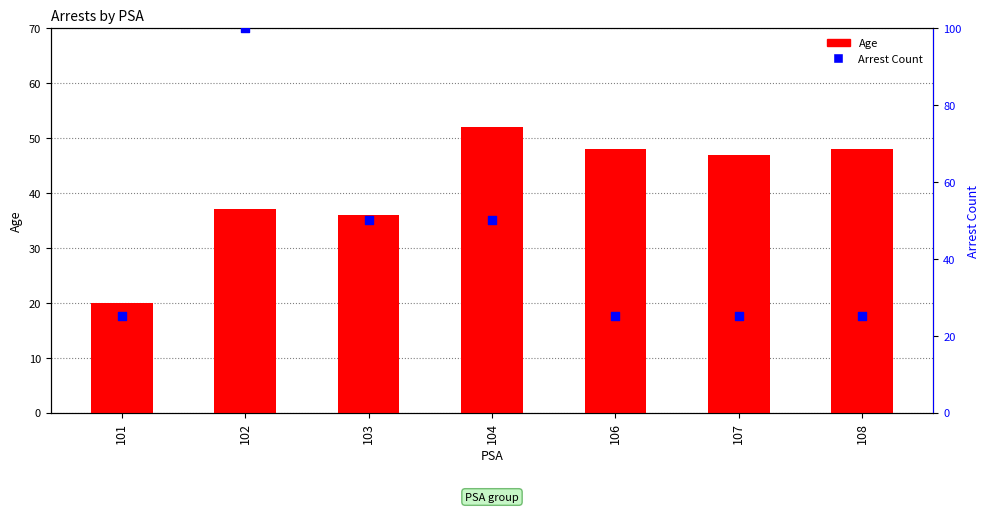

At which category is the sum across all series the highest?

102